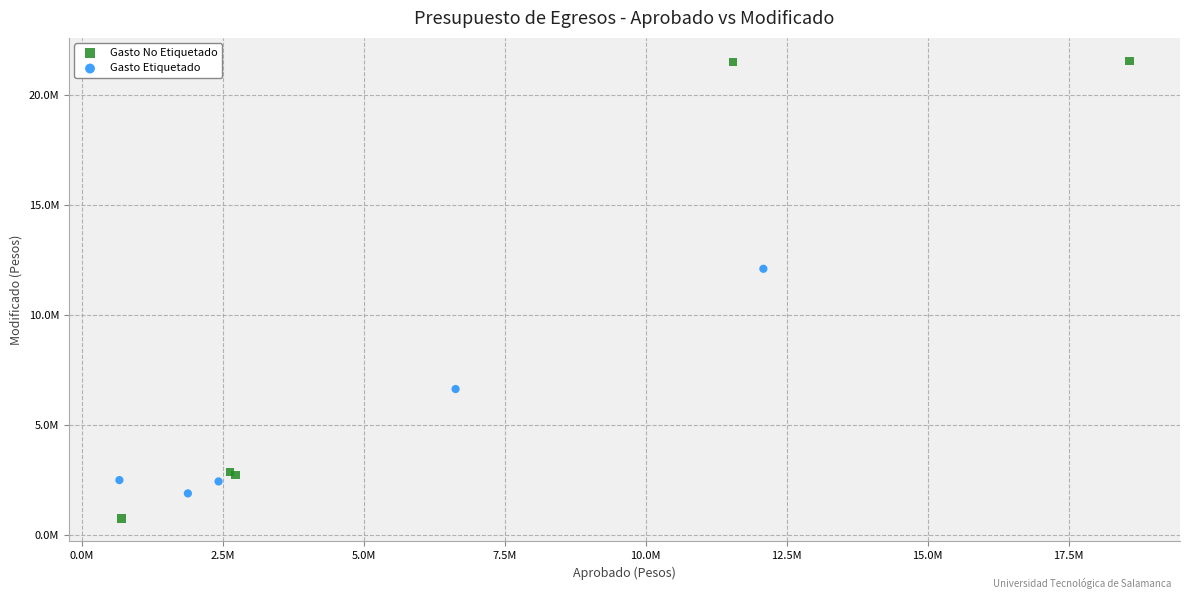

What are all the series names shown in the legend?

Gasto No Etiquetado, Gasto Etiquetado